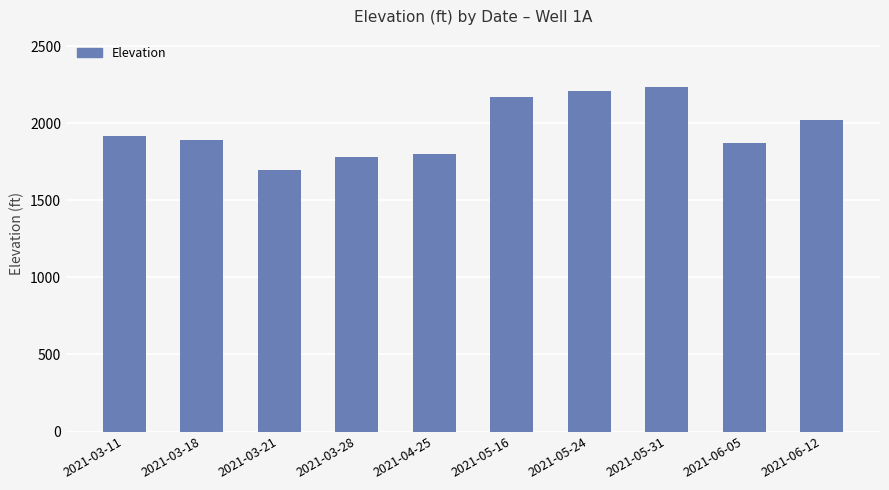

What is the difference between the second highest and minimum values?

512.4